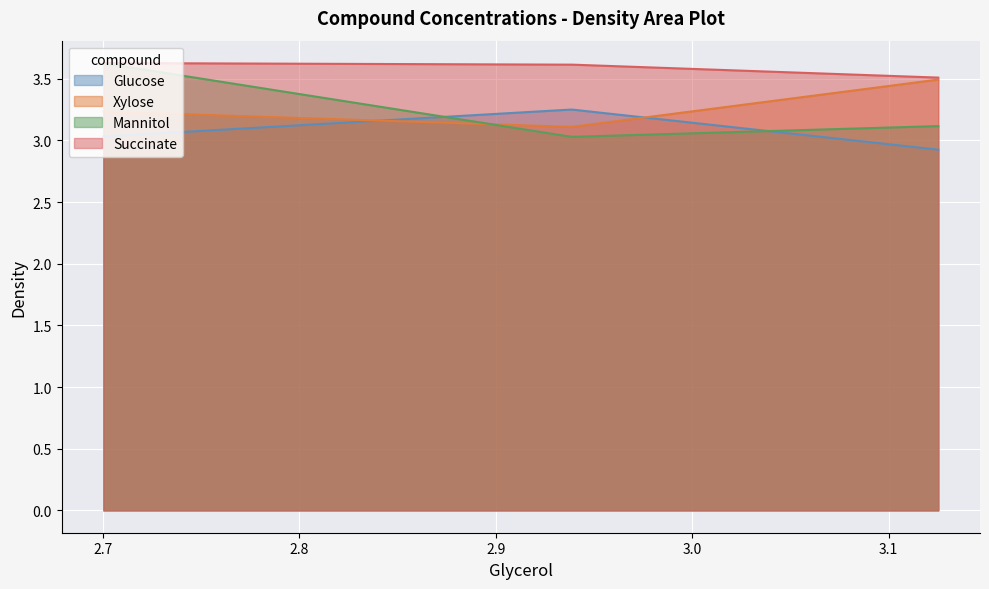

Reading left to right, what are all the values shown in this chart?

Glucose: 3.0	3.2	2.9
Xylose: 3.2	3.1	3.5
Mannitol: 3.6	3.0	3.1
Succinate: 3.6	3.6	3.5